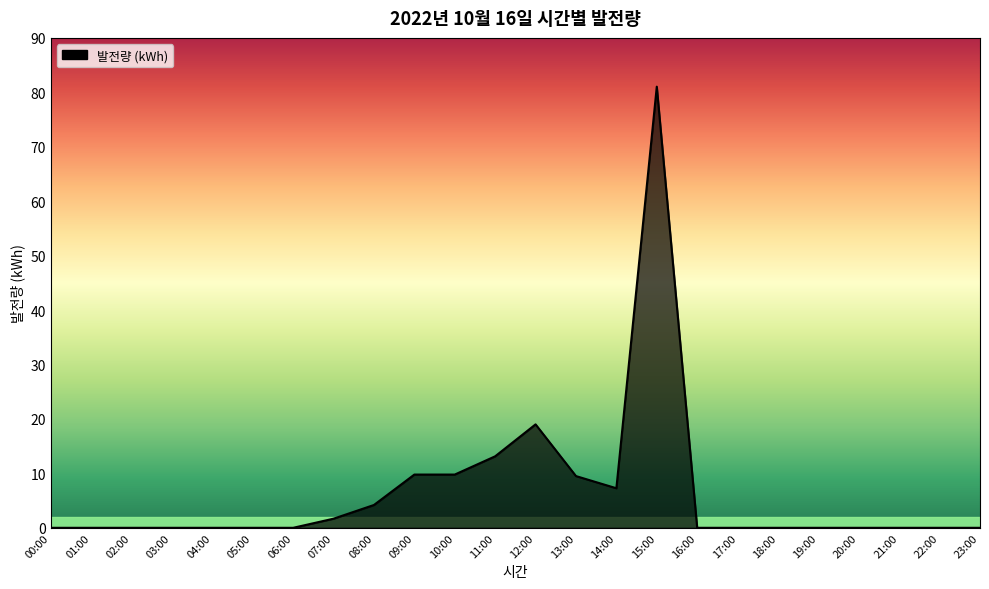

True or false: there are more than 0 points higher than both neighbors.

True